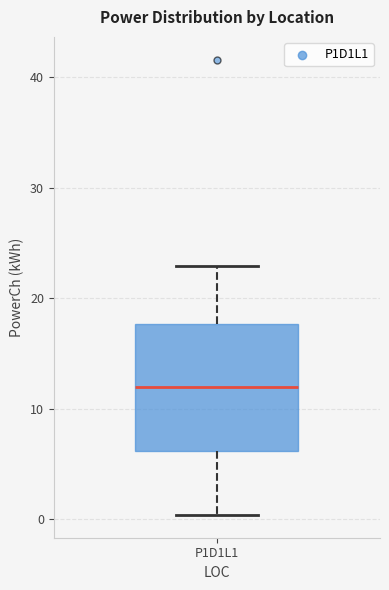

Transcribe this box plot: give where the median line is, the range the box spans, and where the two whiskers end, as read against the y-axis. The values are not printed on the chart, so give them approximately, as read against the axis.

median 12, box 6 to 18, whiskers 0 to 23